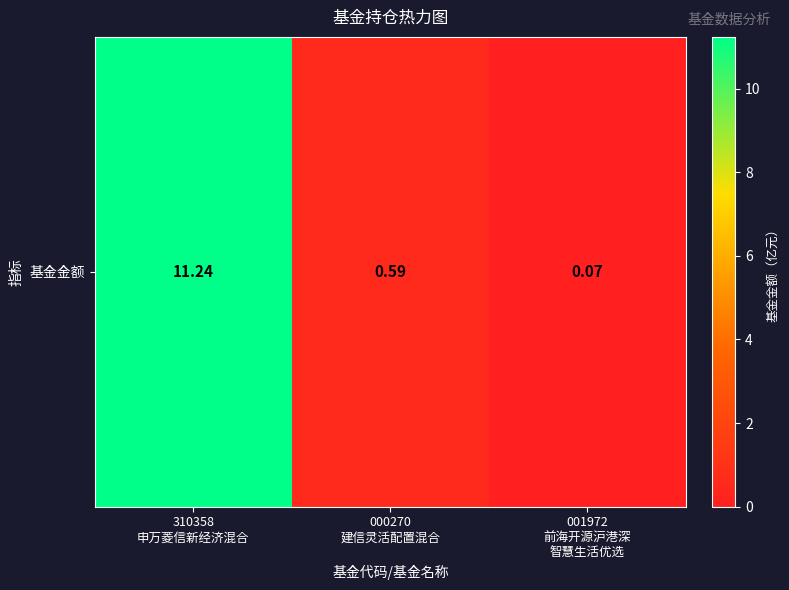

At which category does the chart reach its peak across all series?

310358
申万菱信新经济混合